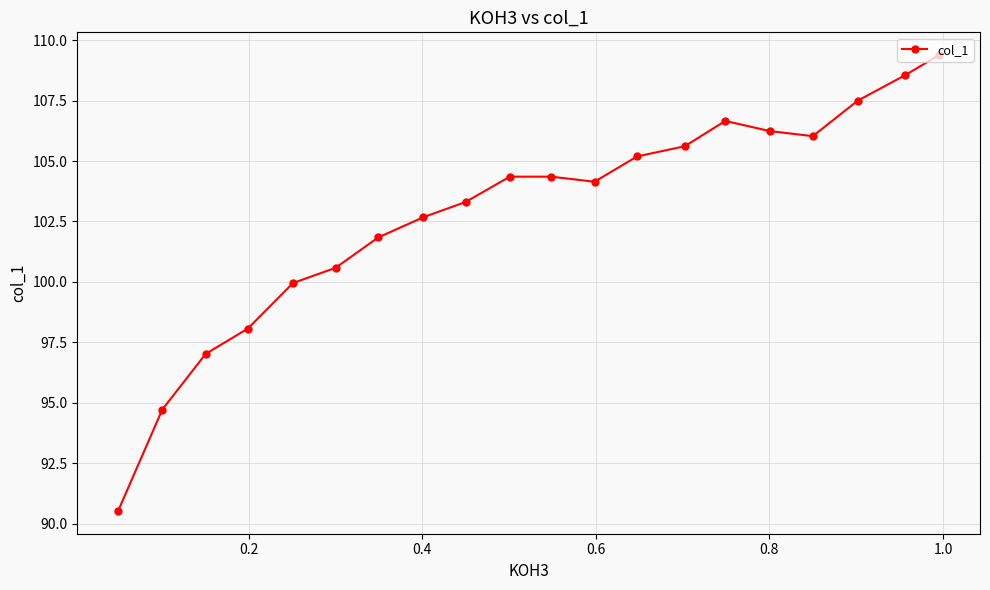

How many points are higher than both their immediate neighbors (excluding endpoints)?

1